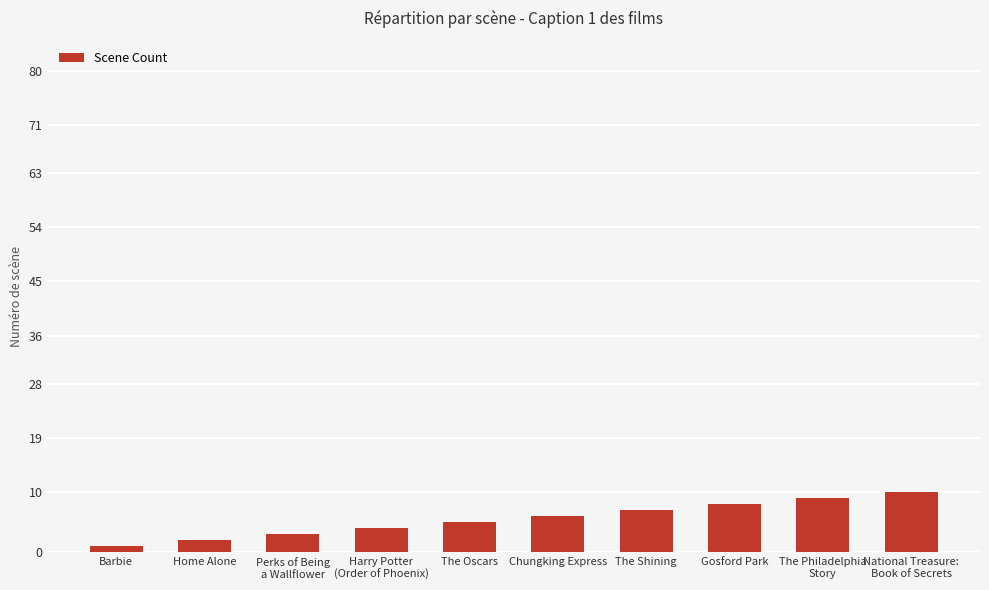

Approximately how many times larger is the value at The Philadelphia
Story compared to Home Alone?

4.5